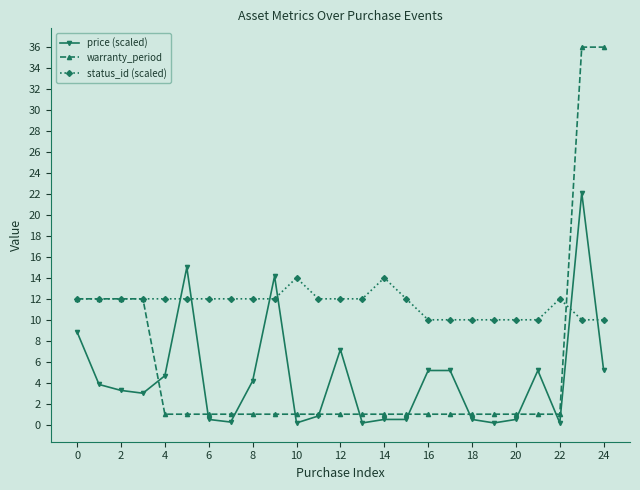

After their last crossing, which series has the higher values: warranty_period or price (scaled)?

warranty_period